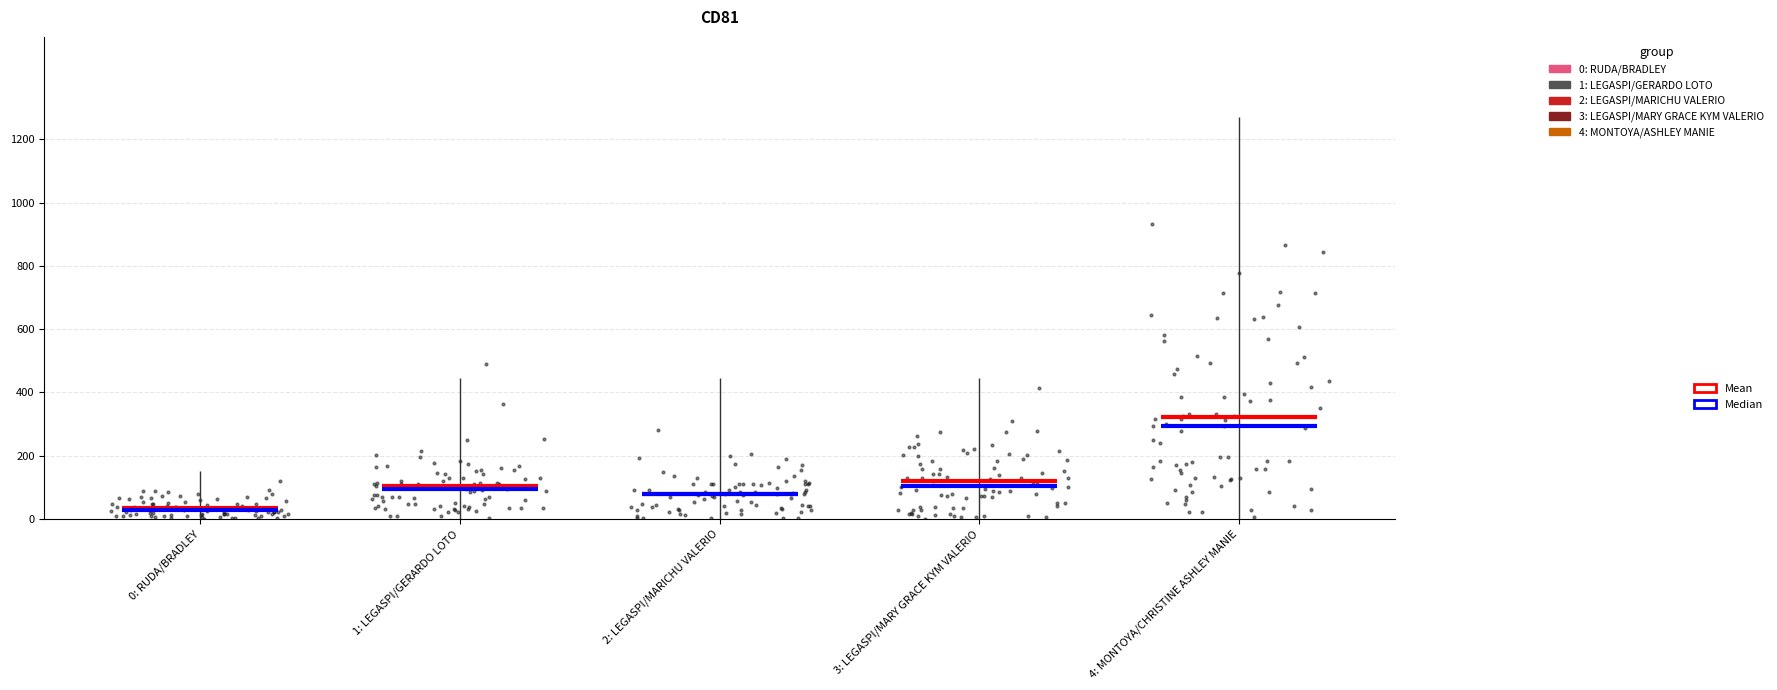

Which has a higher value, LEGASPI/MARY GRACE KYM VALERIO or LEGASPI/GERARDO LOTO?

LEGASPI/MARY GRACE KYM VALERIO